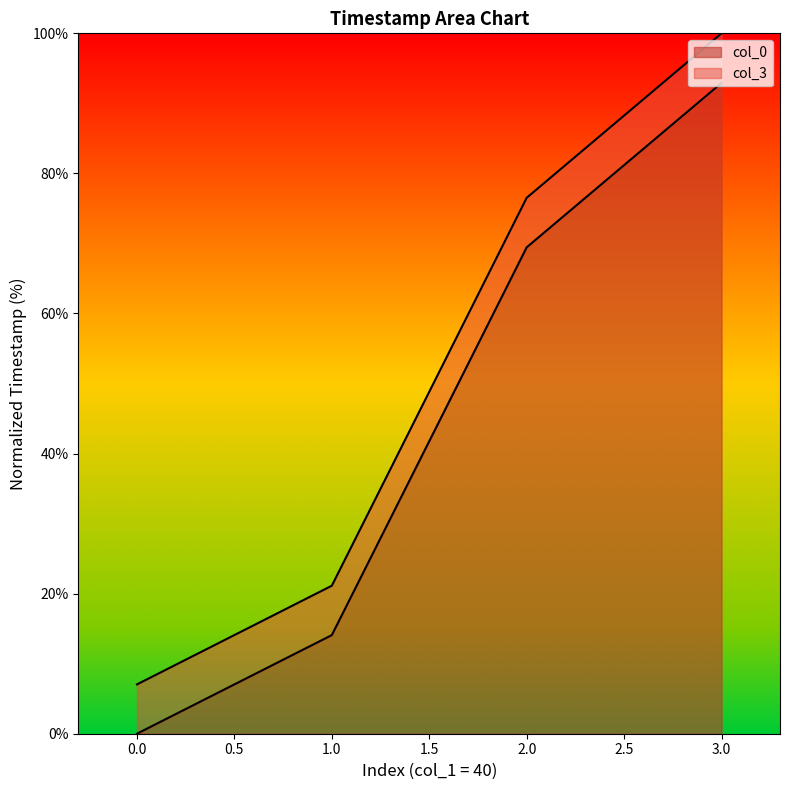

True or false: col_0 and col_3 intersect in this chart.

False